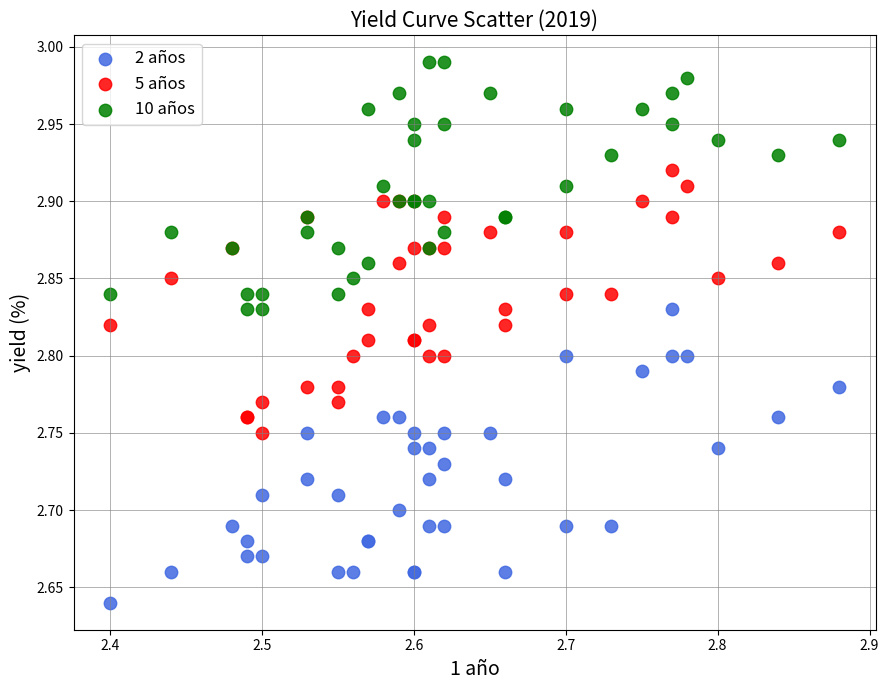

What are all the series names shown in the legend?

2 años, 5 años, 10 años